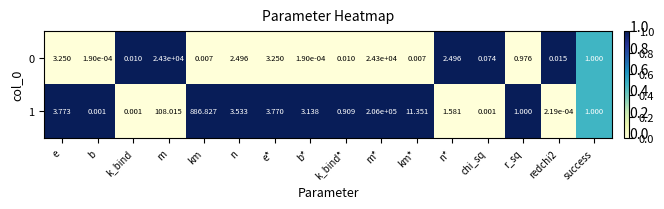

At which label is 1 closest to 103000?

km